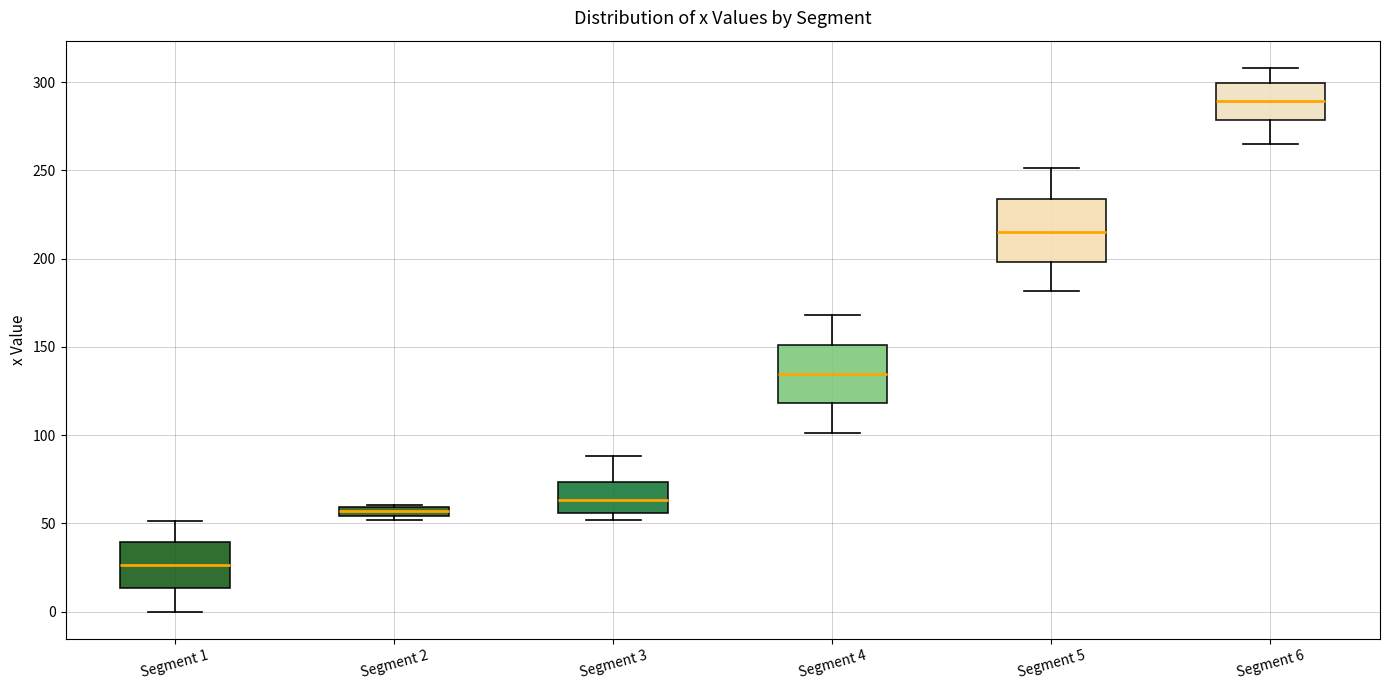

Where does the median line of the box for Segment 4 sit on the y-axis? The values are not printed on the chart, so give them approximately, as read against the axis.

135